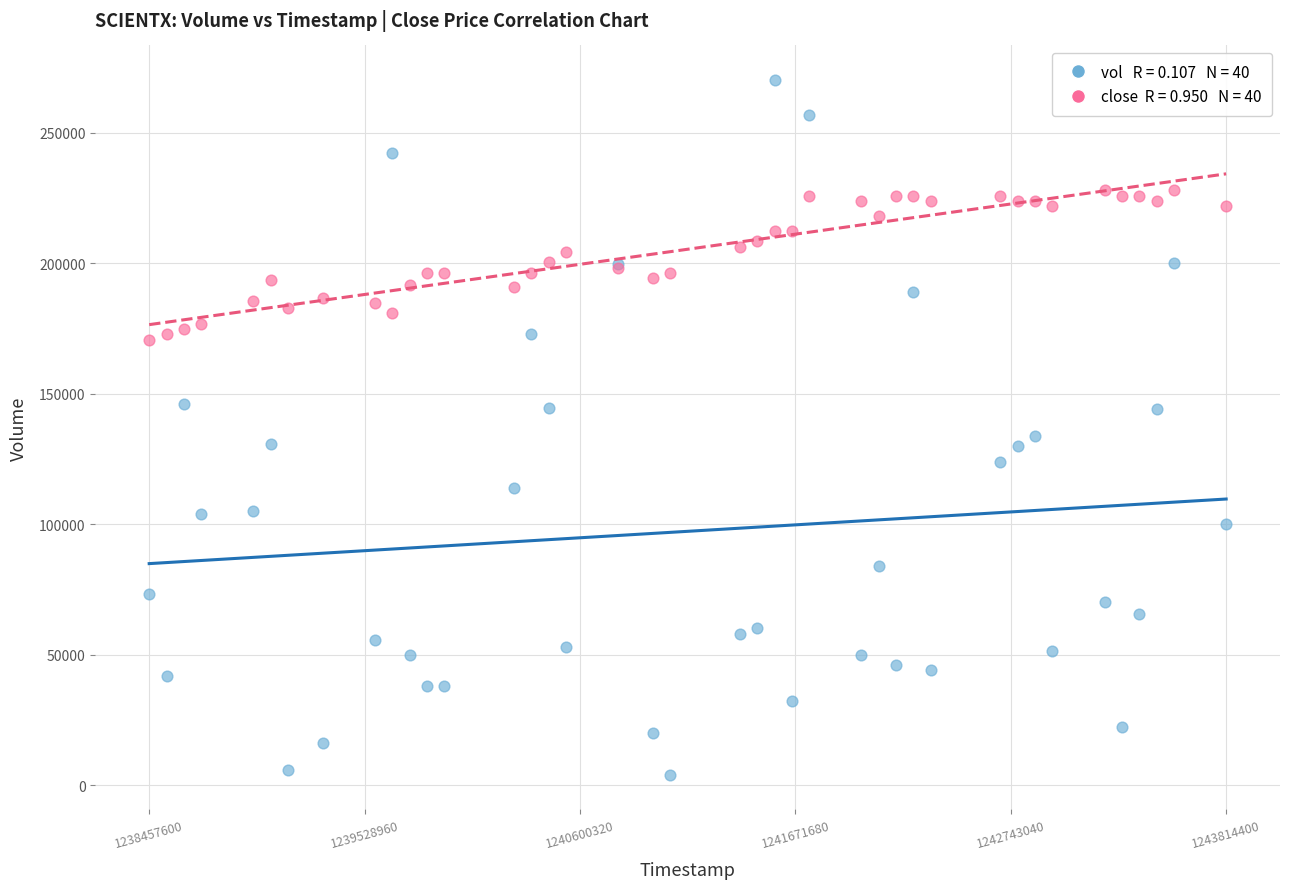

Across all series, what Y value is closest to 137100?

134000.0